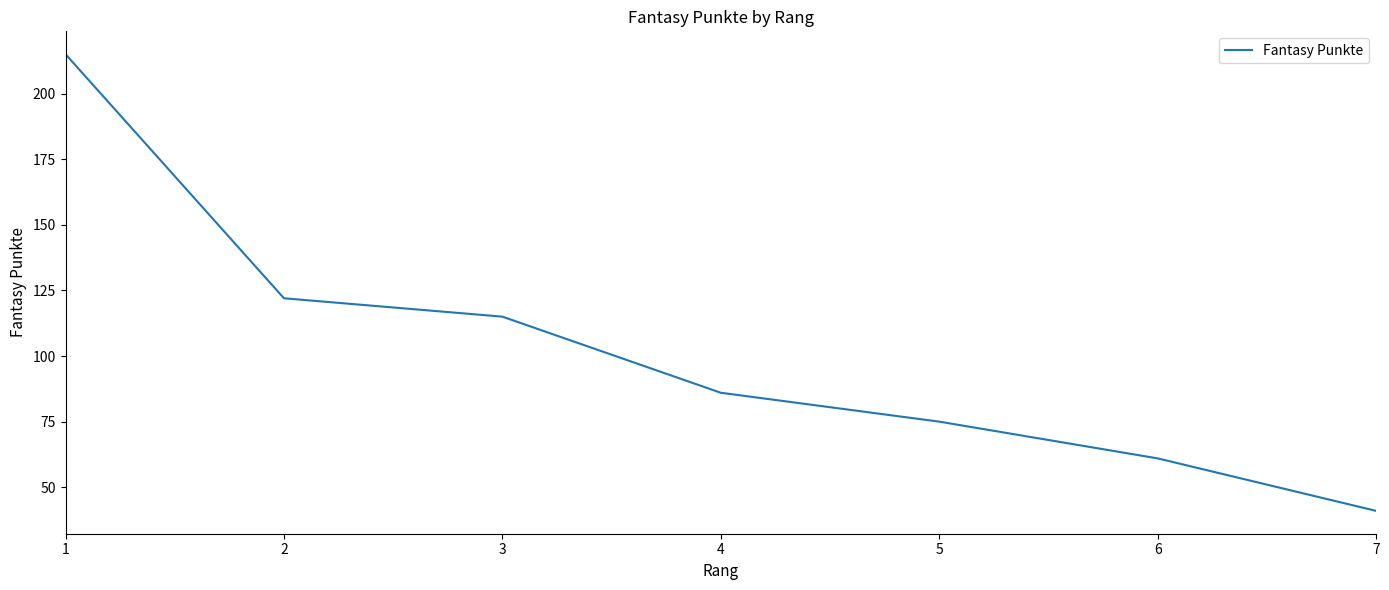

The value at 4 is 25. True or false?

False